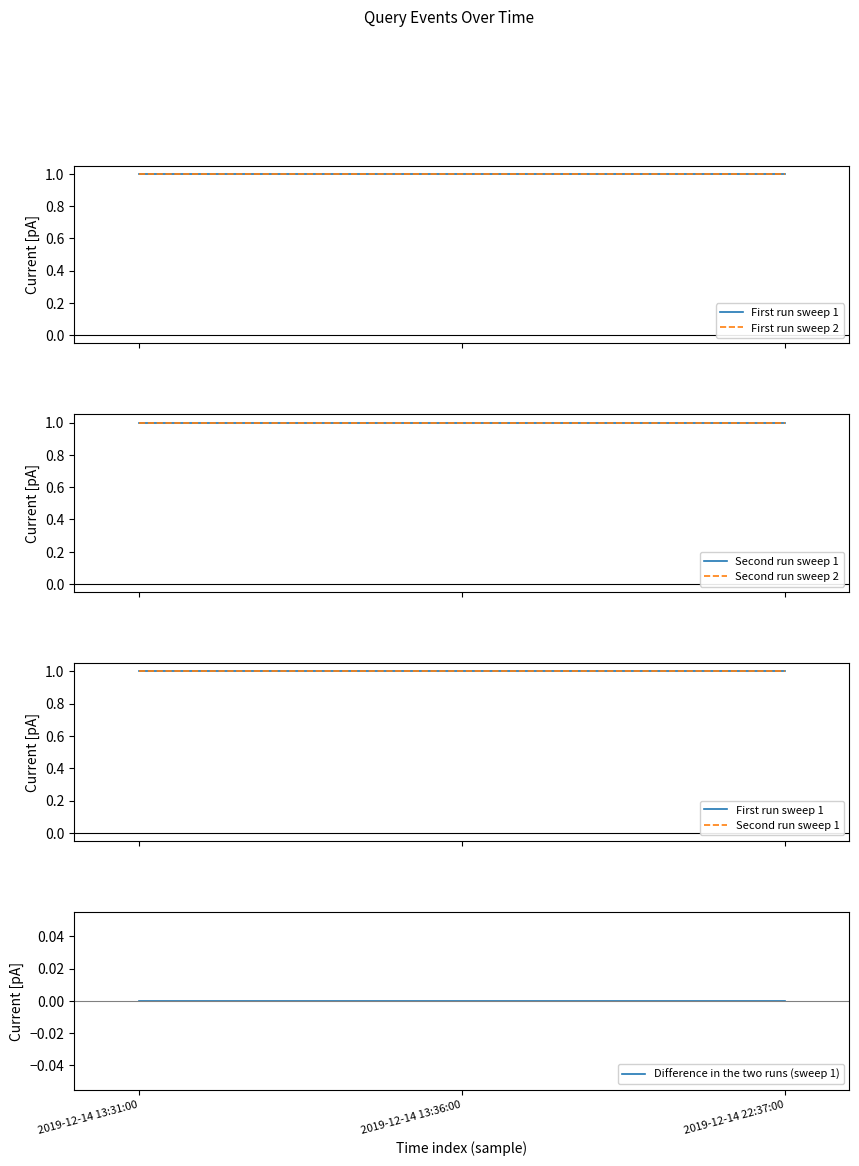

At which category is the sum across all series the highest?

2019-12-14 13:31:00